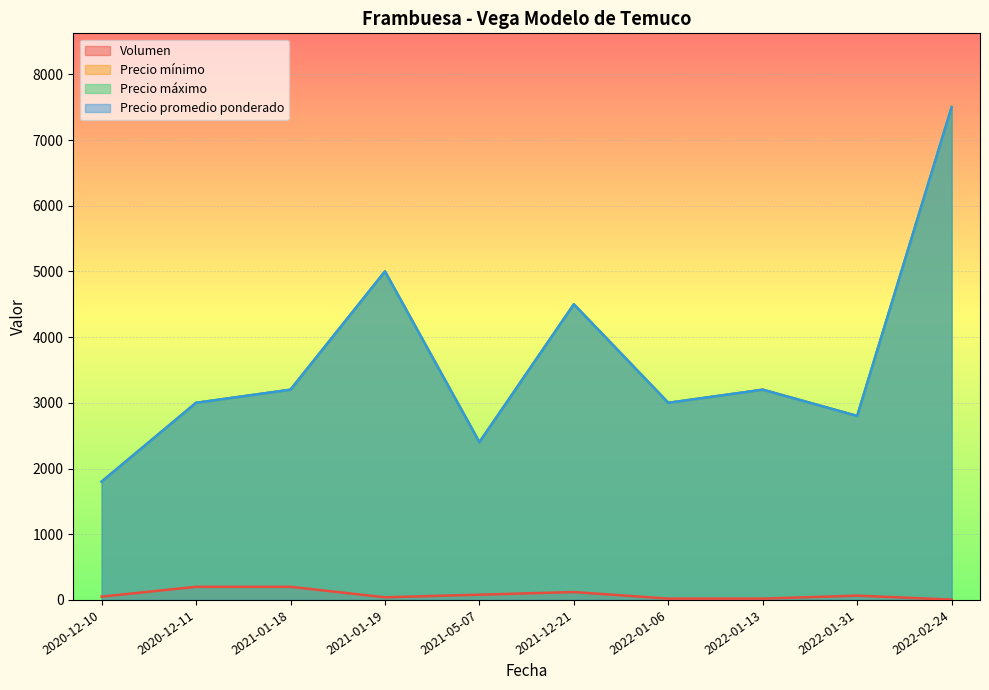

What is the spread (max minus min) of values at 2022-01-13?

3180